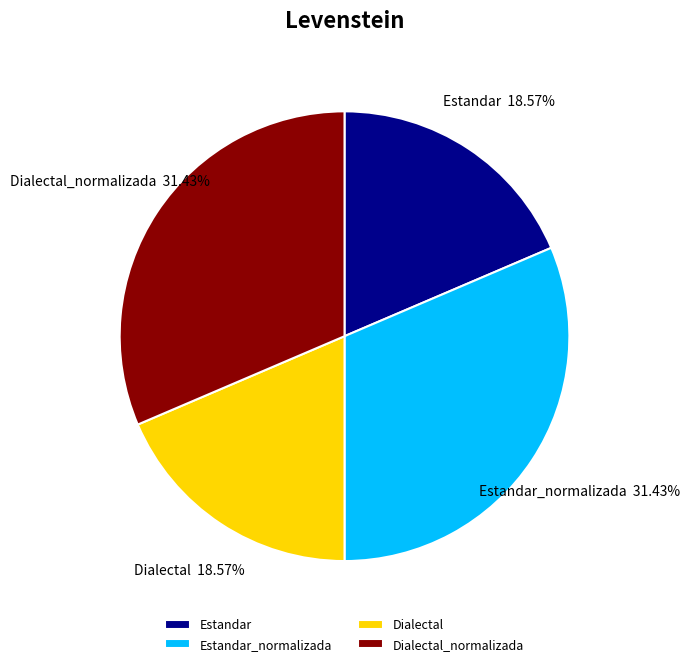

Is the sum of Estandar and Dialectal greater than half?

No